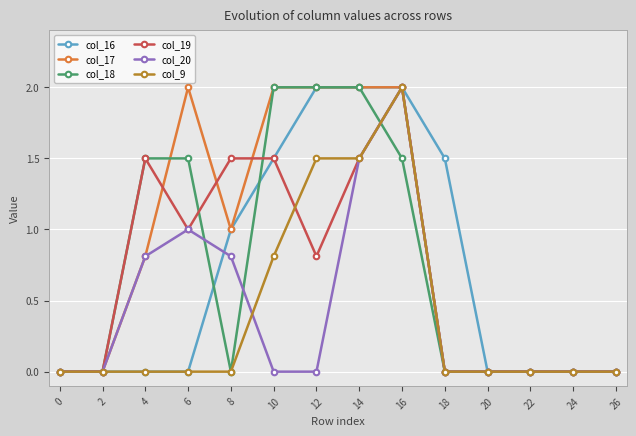

What is the greatest value displayed?

2.0